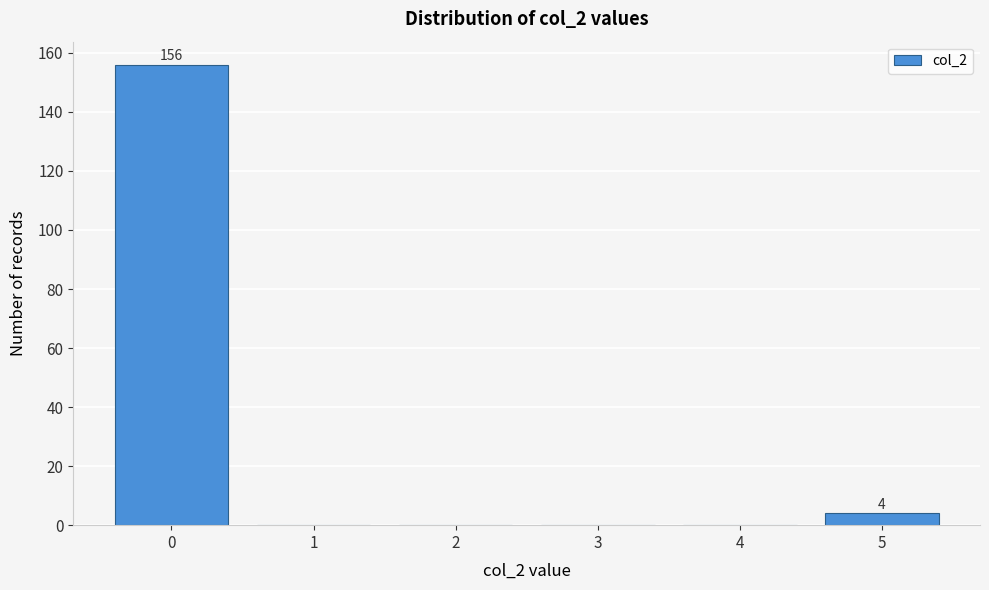

Reading left to right, list all the values displayed in this chart.

0=156	1=0	2=0	3=0	4=0	5=4